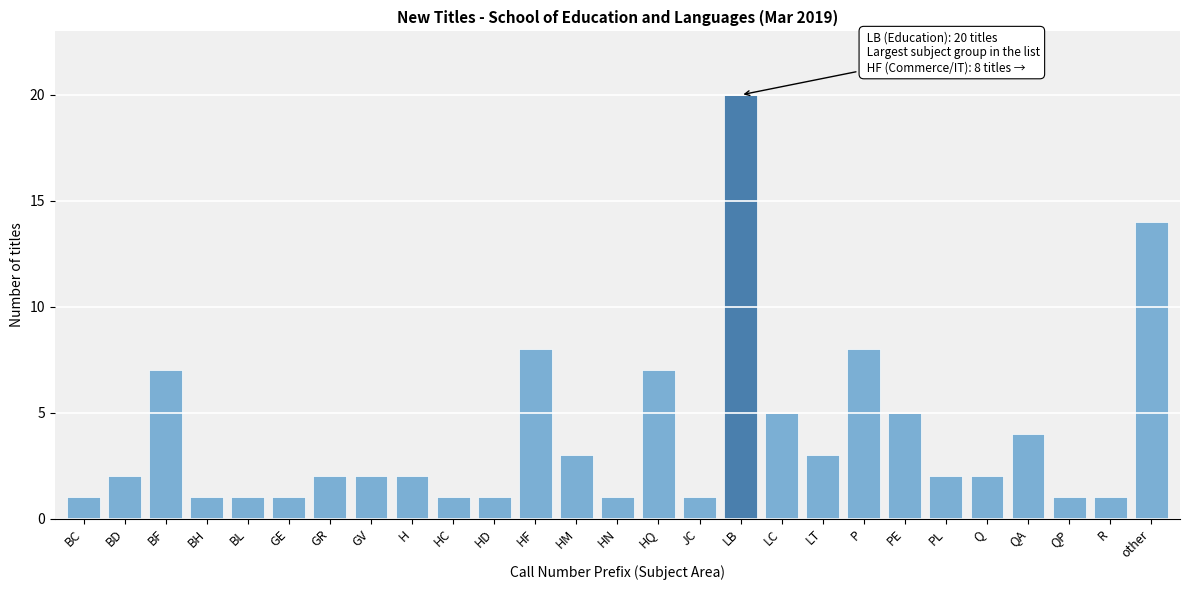

Reading left to right, list all the values displayed in this chart.

BC=1	BD=2	BF=7	BH=1	BL=1	GE=1	GR=2	GV=2	H=2	HC=1	HD=1	HF=8	HM=3	HN=1	HQ=7	JC=1	LB=20	LC=5	LT=3	P=8	PE=5	PL=2	Q=2	QA=4	QP=1	R=1	other=14